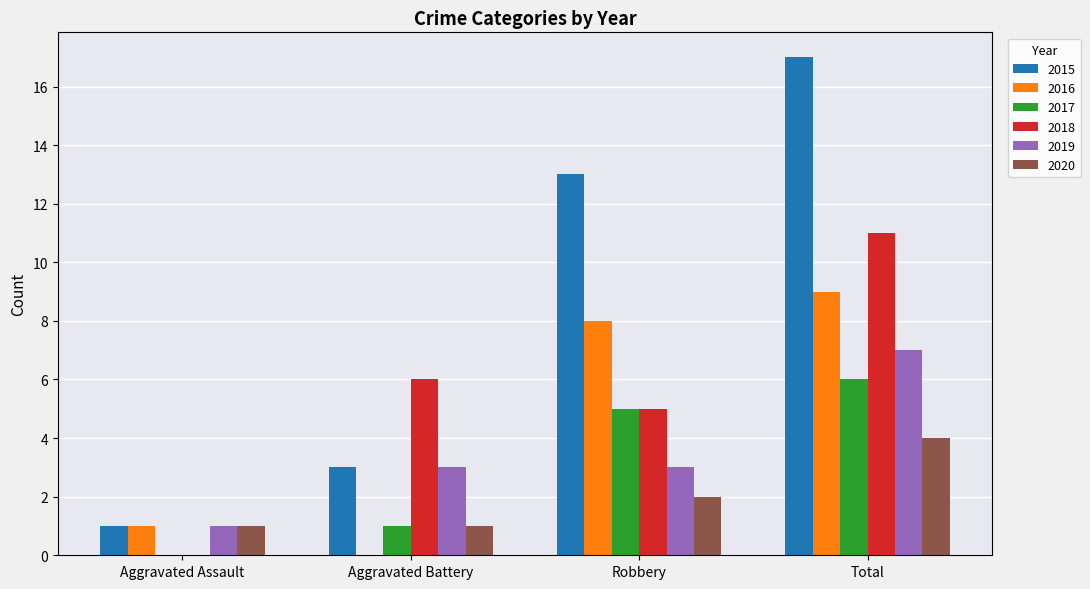

True or false: 2019 has a value of 10 at Total.

False